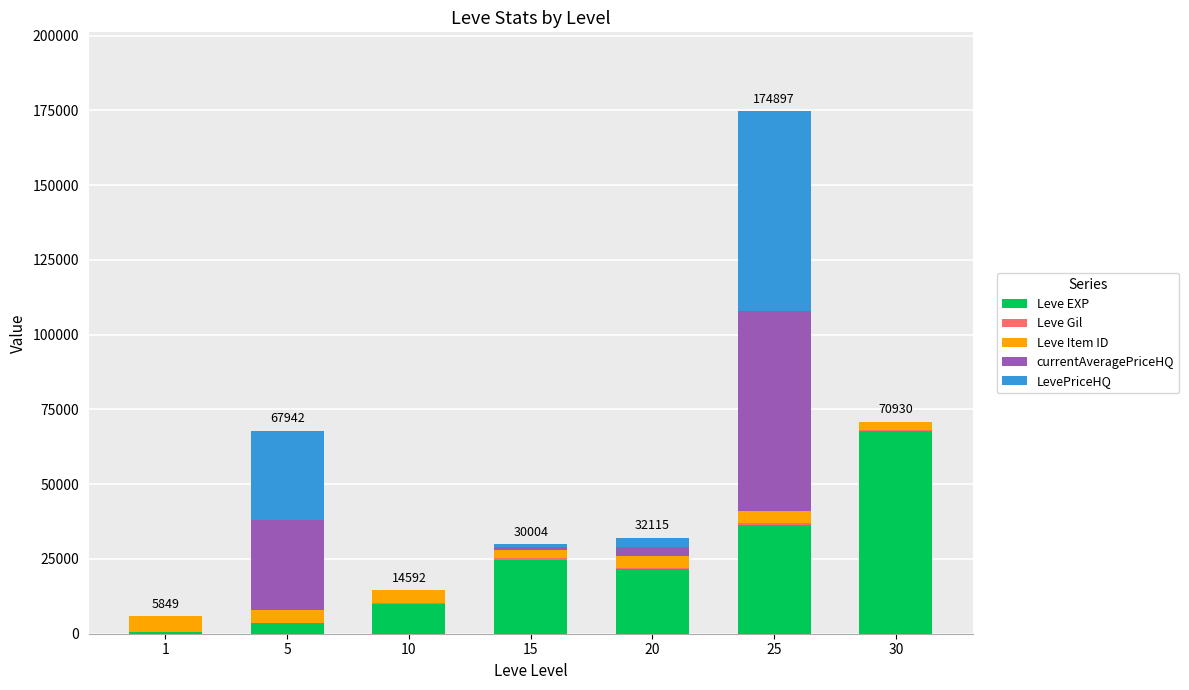

What is the highest value of the Leve EXP series?

67730